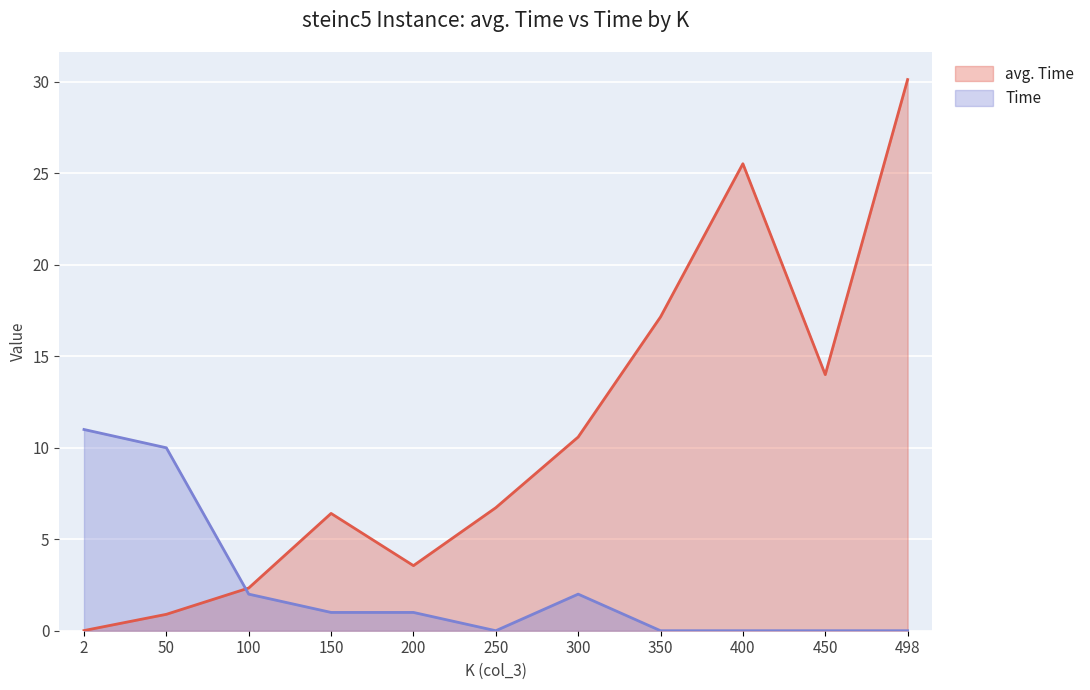

Is it true that Time equals -6.1 at 350?

False